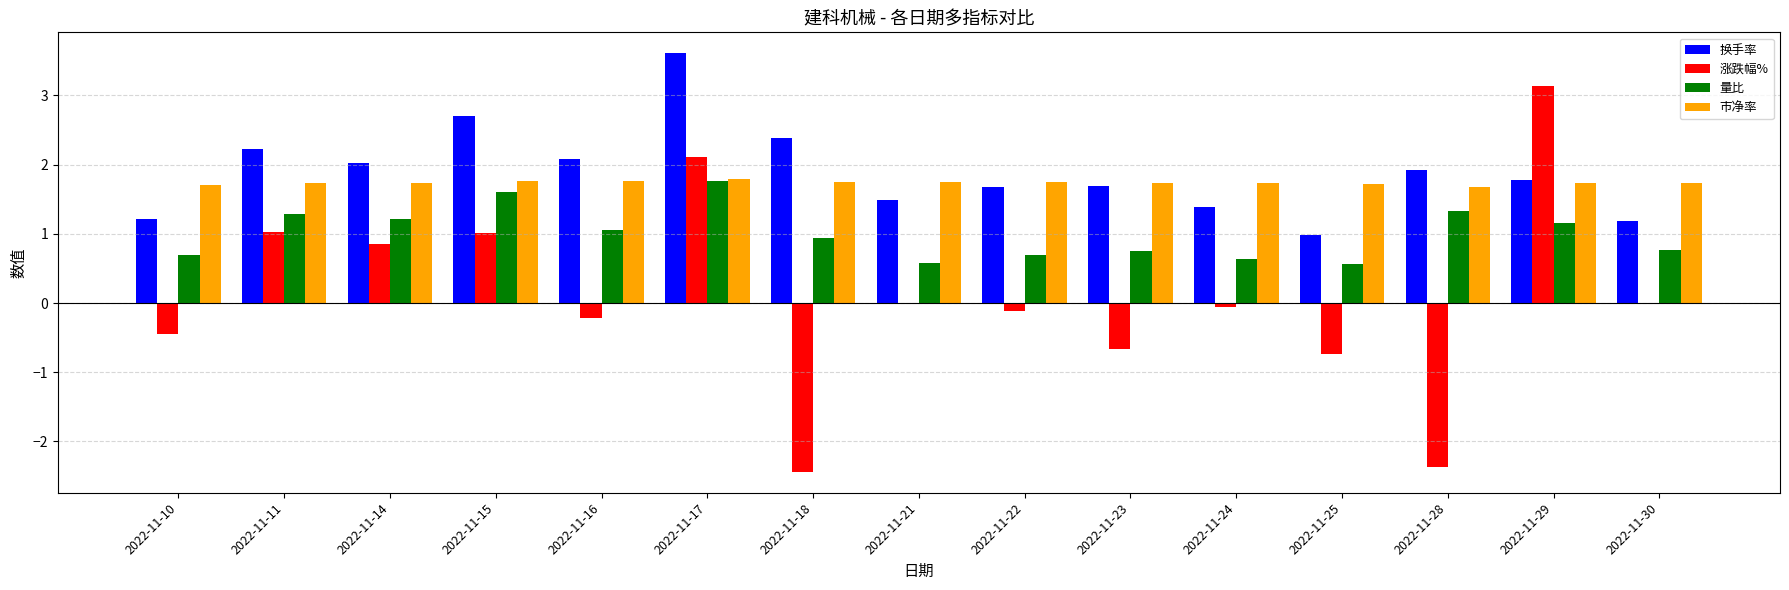

What are all the series names shown in the legend?

换手率, 涨跌幅%, 量比, 市净率